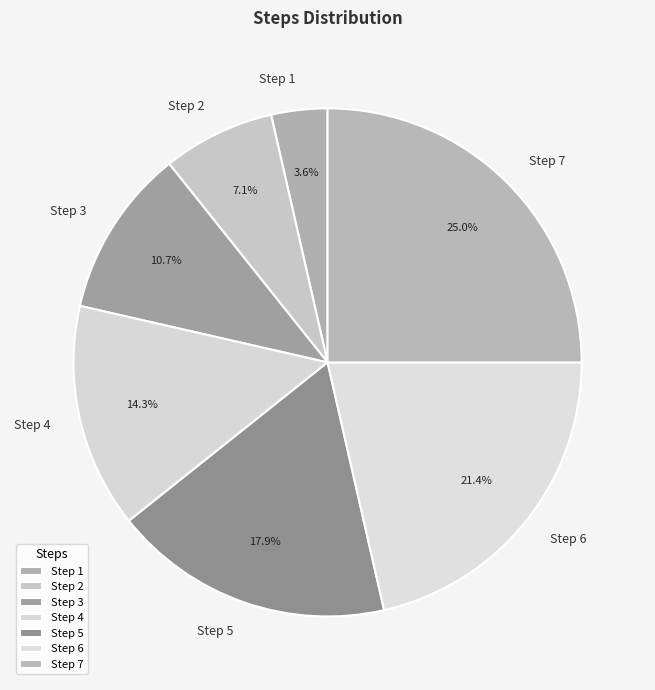

Does Step 7 account for over 50% of the chart?

No